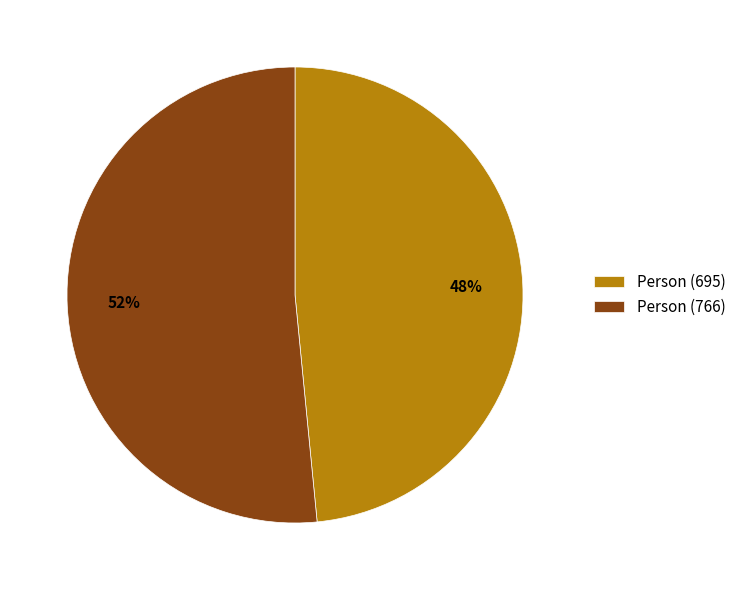

Which slice represents more than half of the pie?

Person (766)